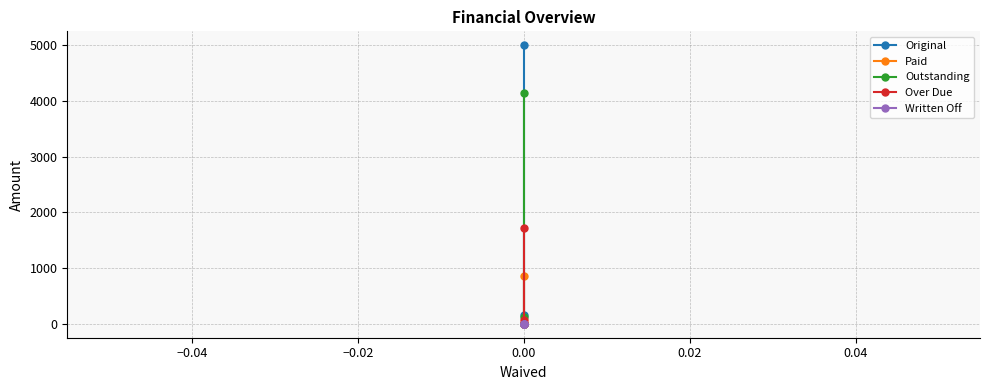

The Paid series shows 278.3 at 0.00. True or false?

False